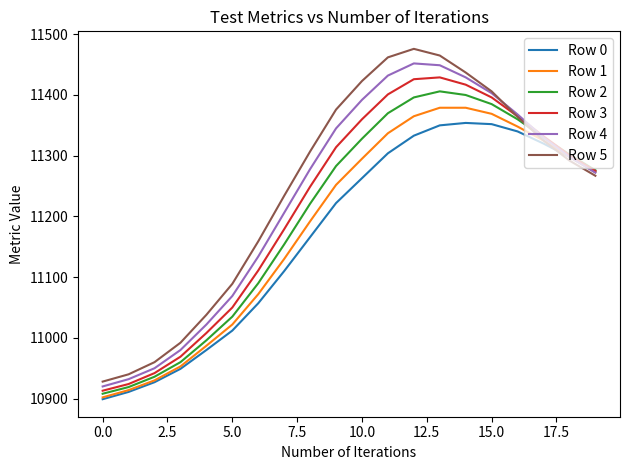

Rank the series by their average value, from lowest to highest.

Row 0, Row 1, Row 2, Row 3, Row 4, Row 5